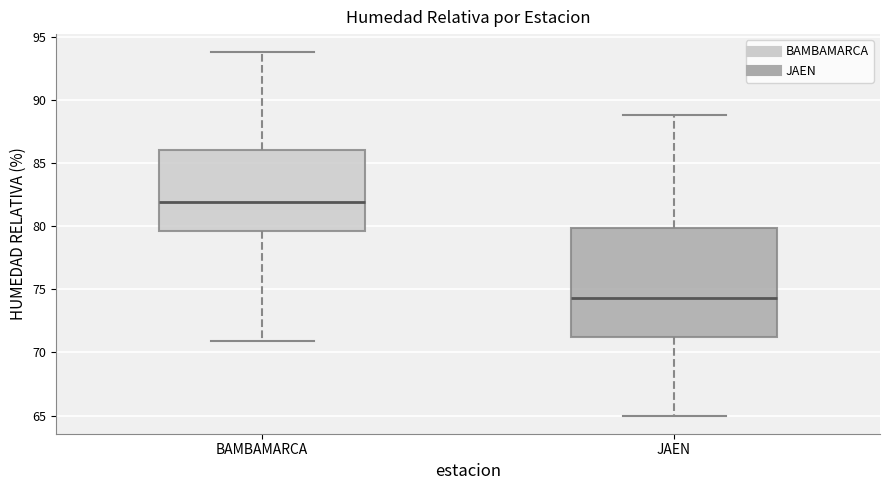

Where does the lower whisker of the box for BAMBAMARCA end on the y-axis? The values are not printed on the chart, so give them approximately, as read against the axis.

71.0